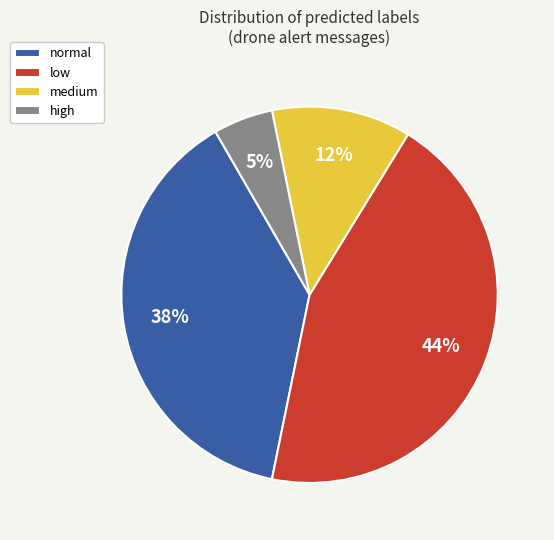

Which has a higher value, medium or normal?

normal